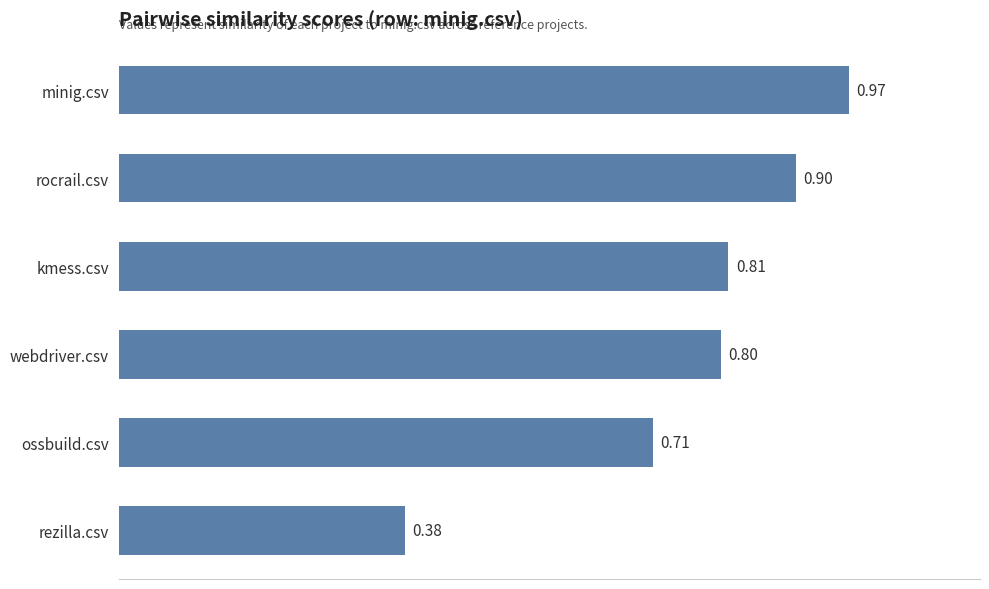

What is the label of the 4th bar from the top?

webdriver.csv